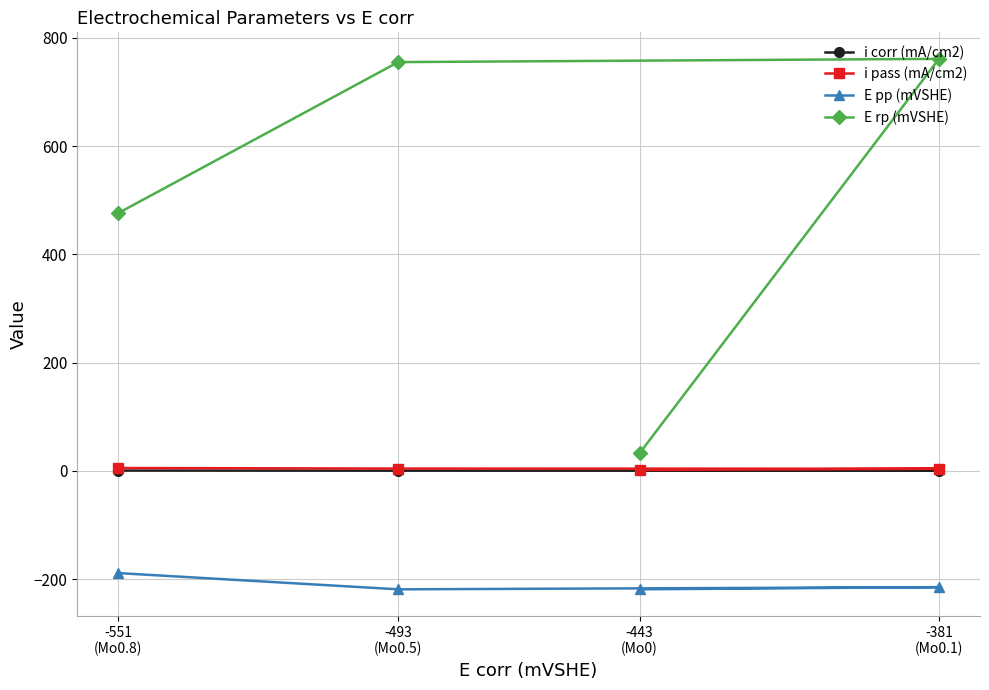

Rank the categories by i pass (mA/cm2) value from lowest to highest.

-443
(Mo0), -381
(Mo0.1), -493
(Mo0.5), -551
(Mo0.8)